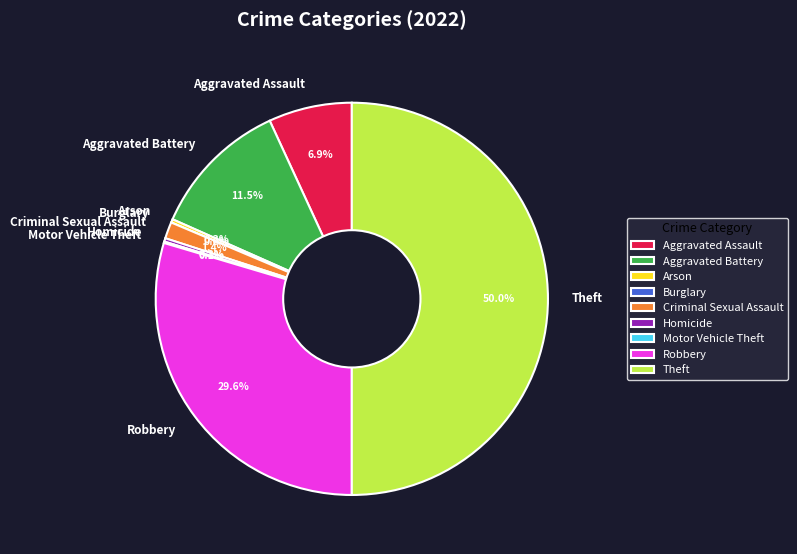

Which category has the biggest portion of the pie?

Theft